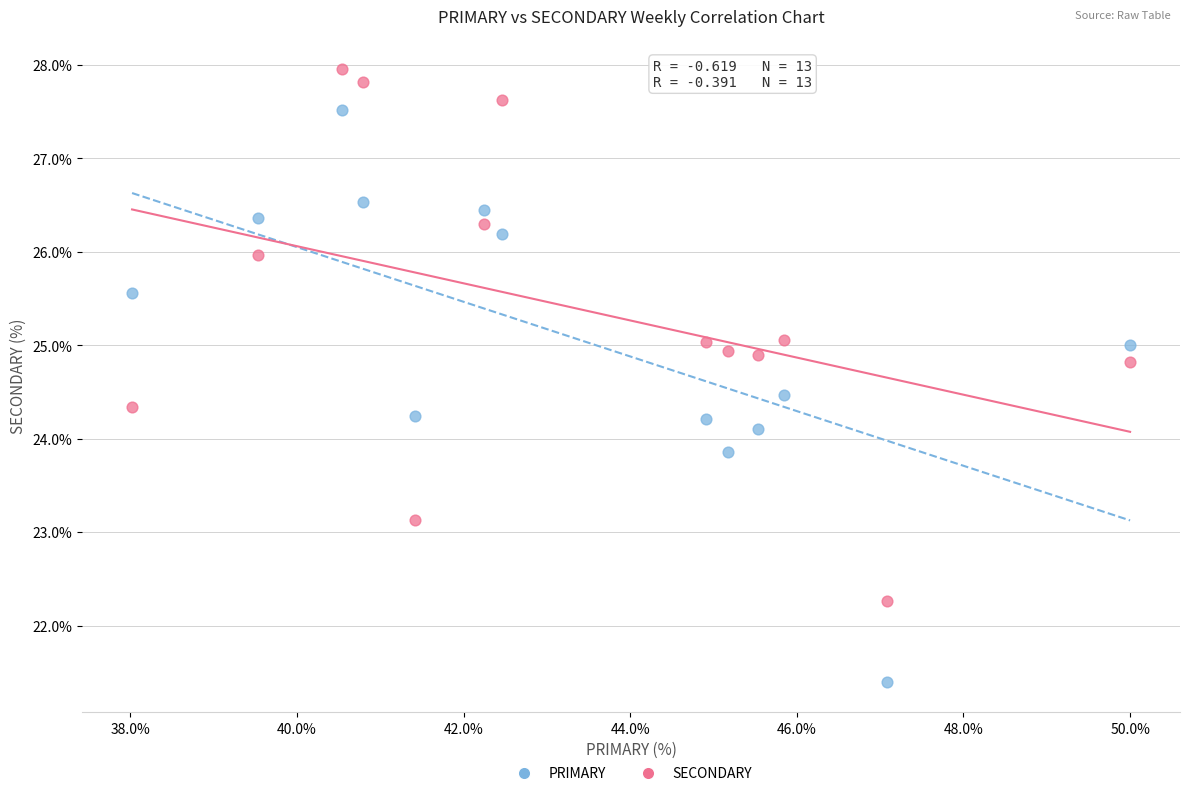

Across all data points, what is the range of Y values (max minus min)?

6.5